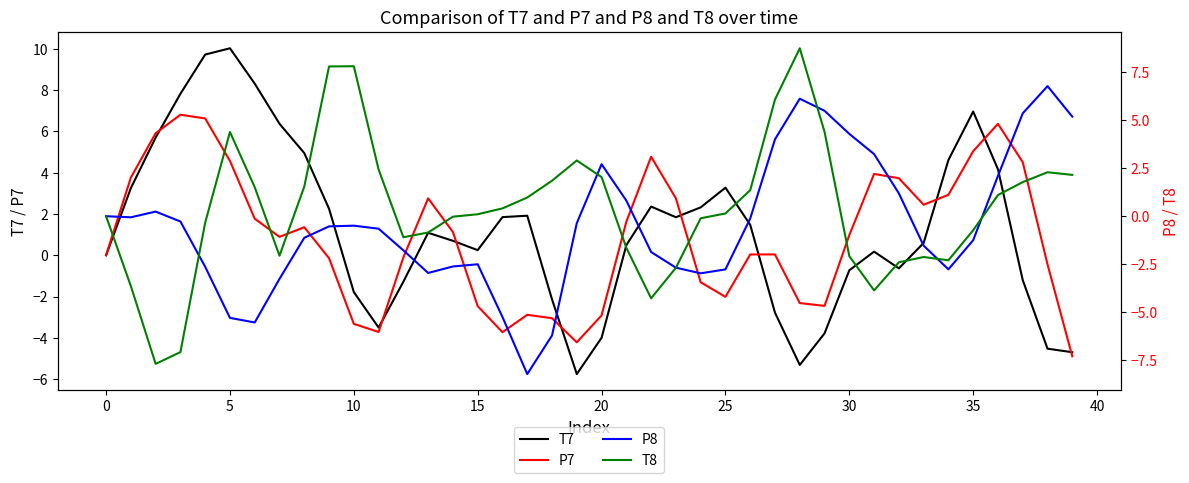

What is the maximum value for T7?

10.0